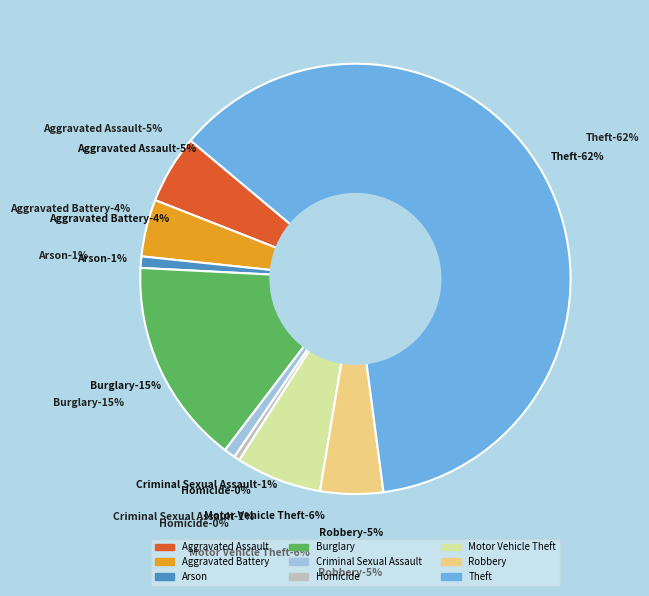

How many segments does this pie chart have?

9